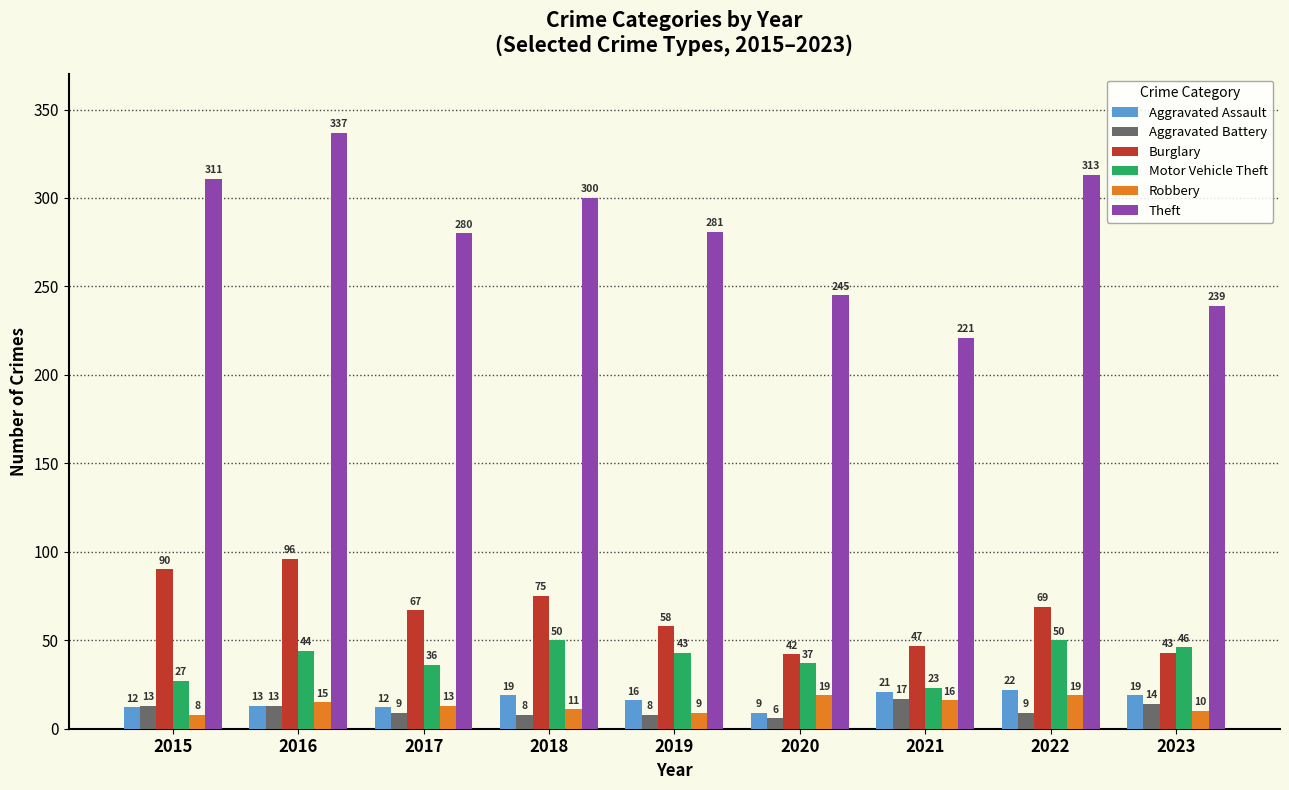

What is the maximum value for Aggravated Assault?

22